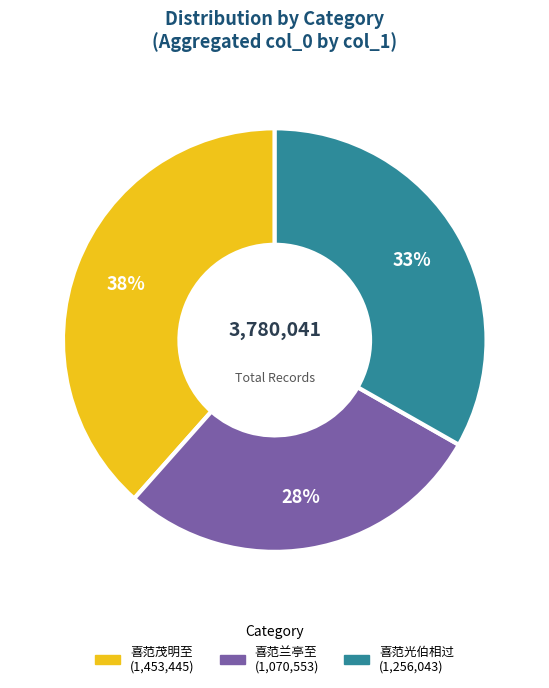

Rank the categories by value from highest to lowest.

喜范茂明至, 喜范光伯相过, 喜范兰亭至